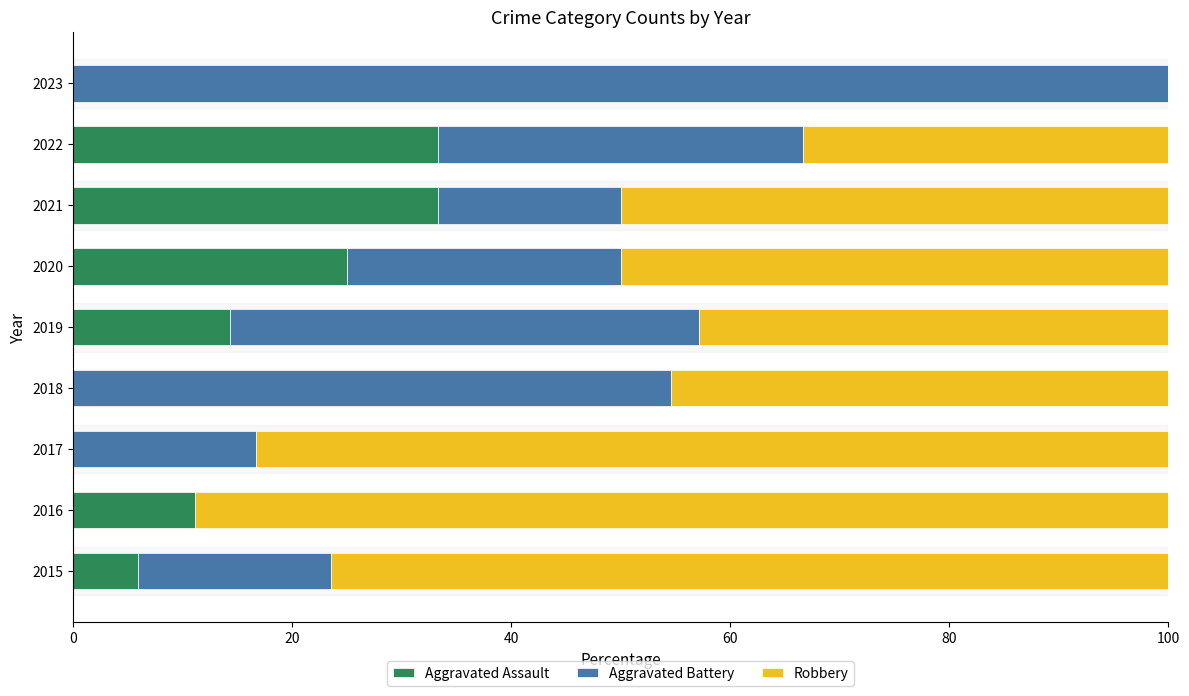

Count the number of categories in the chart.

9